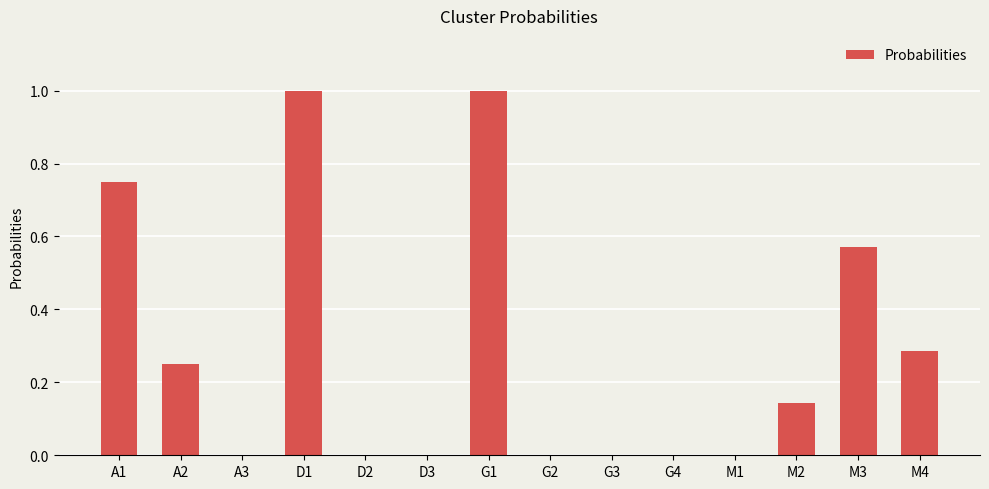

What is the change in value from D2 to M3?

+0.6